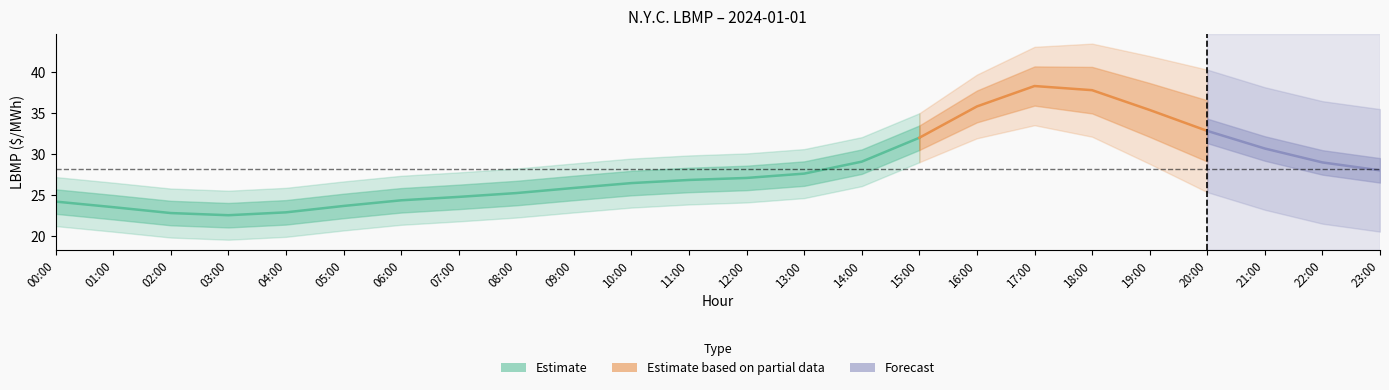

How many data points are less than 26?

10